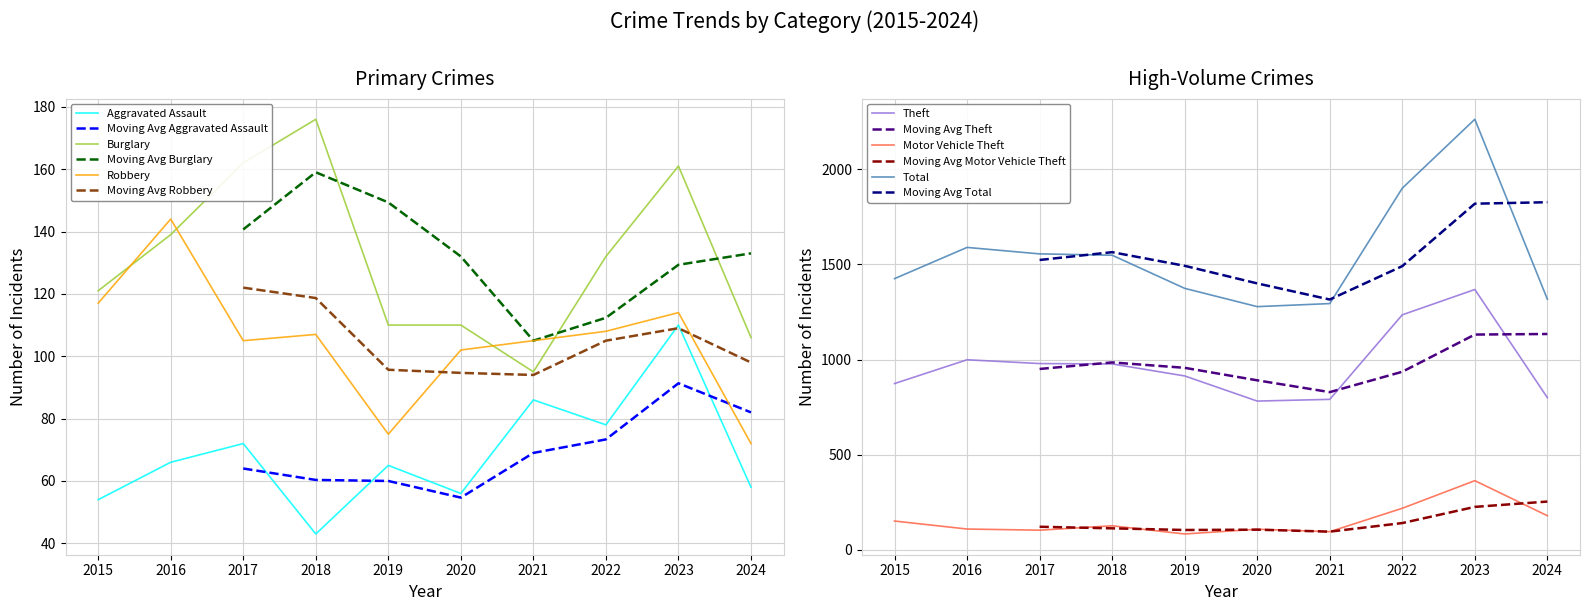

What is the difference between the Burglary values at 2021 and 2024?

11